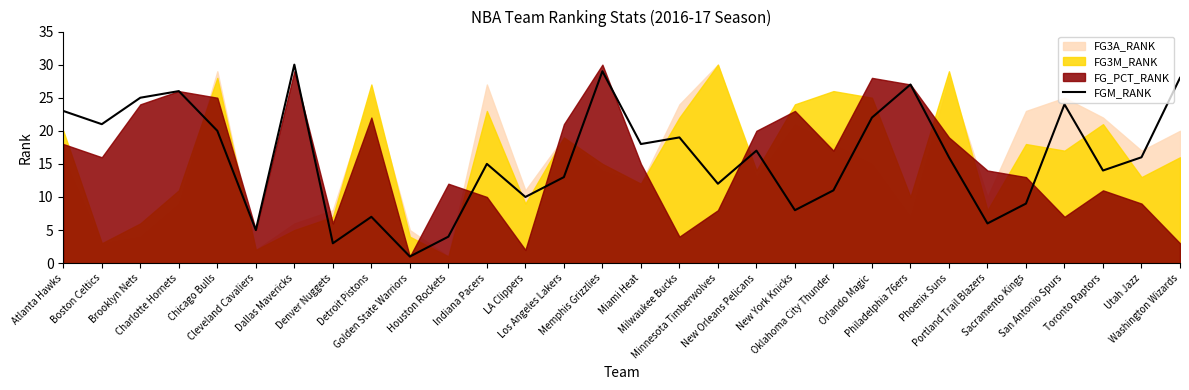

What is the maximum value shown in the chart?

30